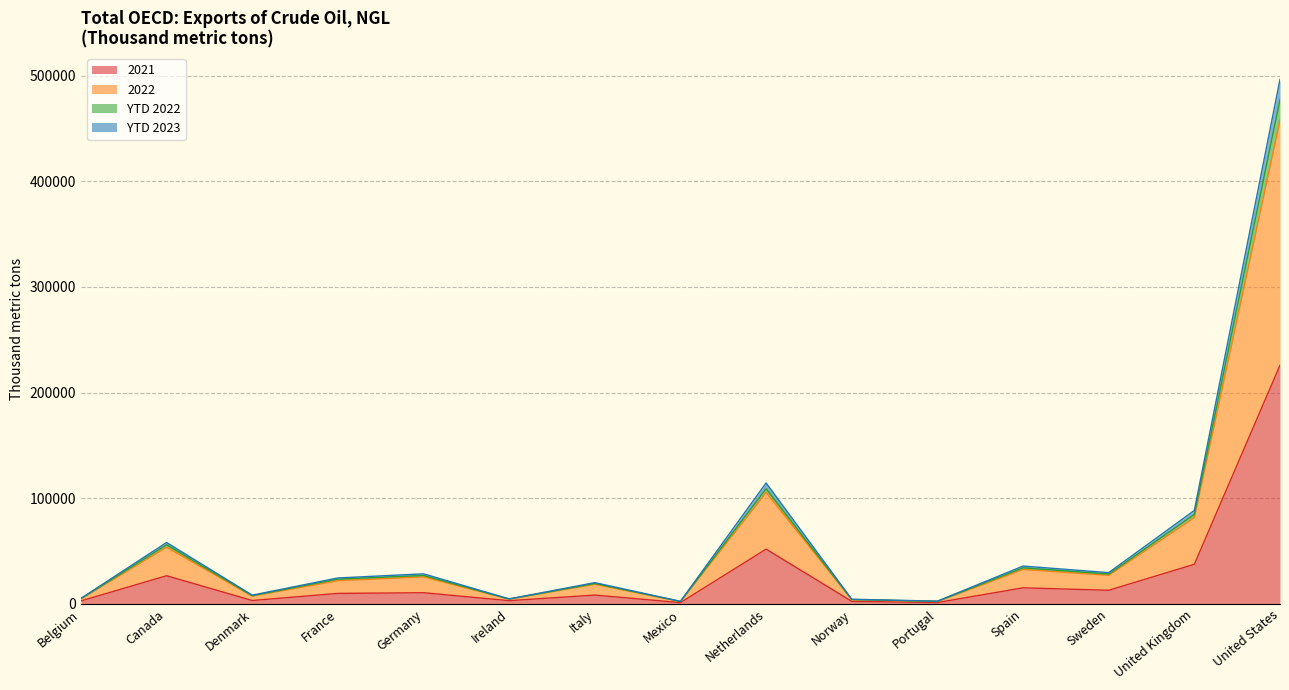

Is the value of YTD 2023 at Mexico greater than the value of YTD 2022 at Norway?

No